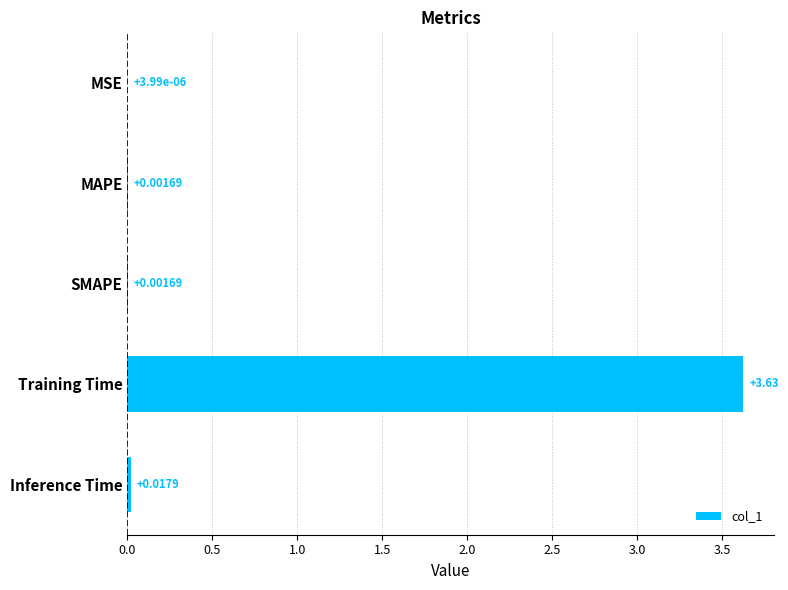

Where is the data nearest to the value 1?

Inference Time